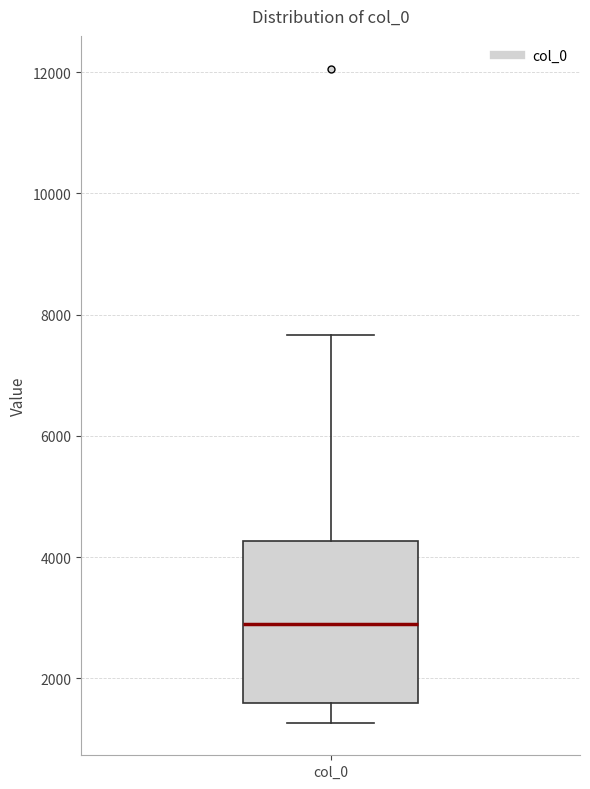

Where does the median line of the box for col_0 sit on the y-axis? The values are not printed on the chart, so give them approximately, as read against the axis.

2800